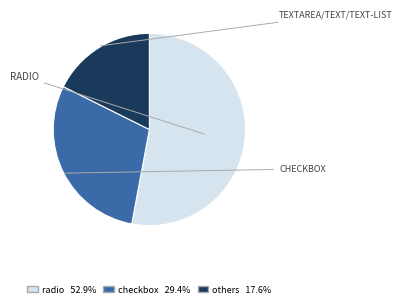

Is there any slice that represents more than half of the pie?

Yes